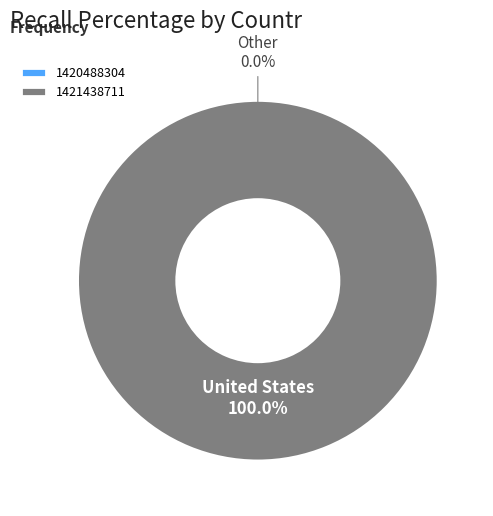

Between 1420488304 and 1421438711, which is larger?

1421438711